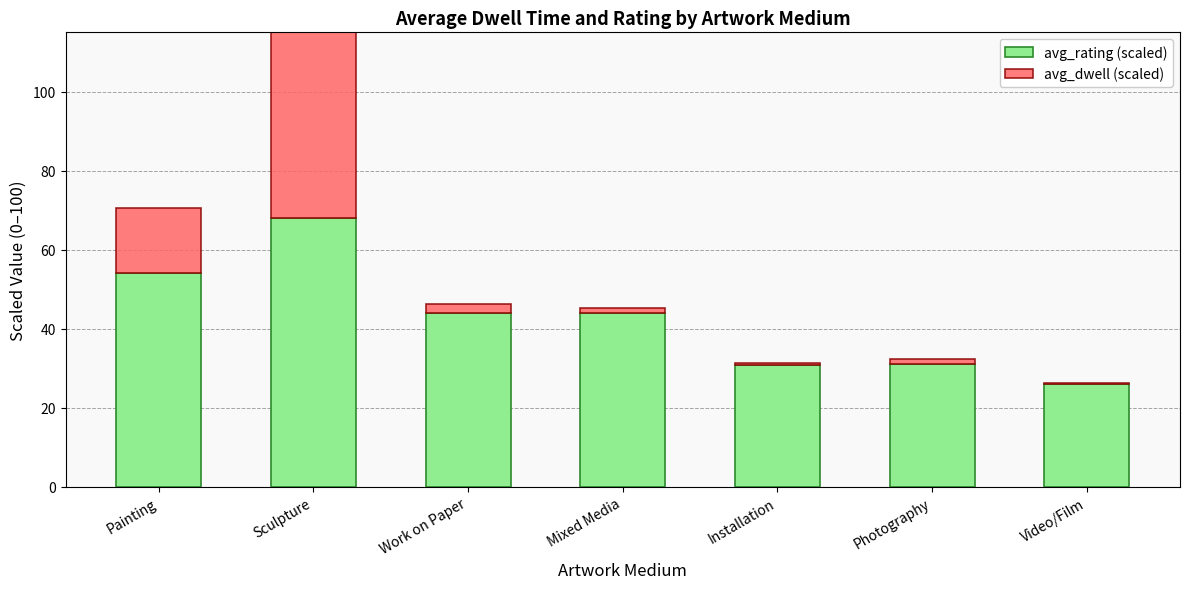

What is the value of the avg_rating (scaled) bar at the 7th from the left?

26.0